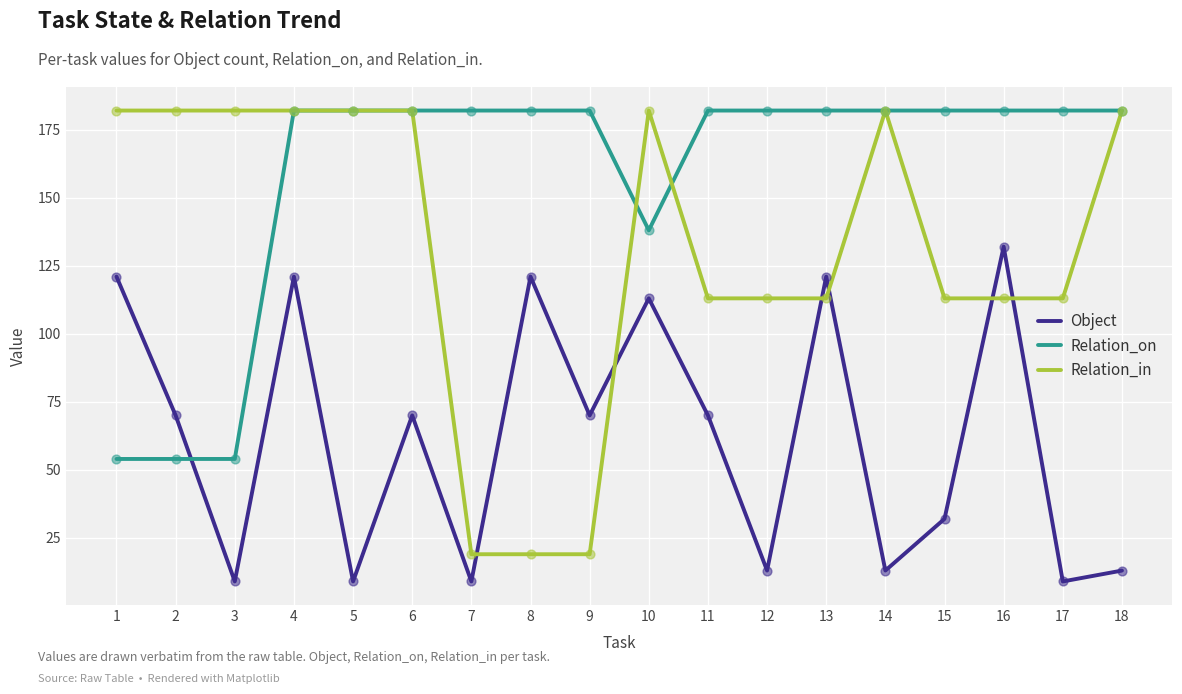

Which series changed the most between 6 and 14?

Object